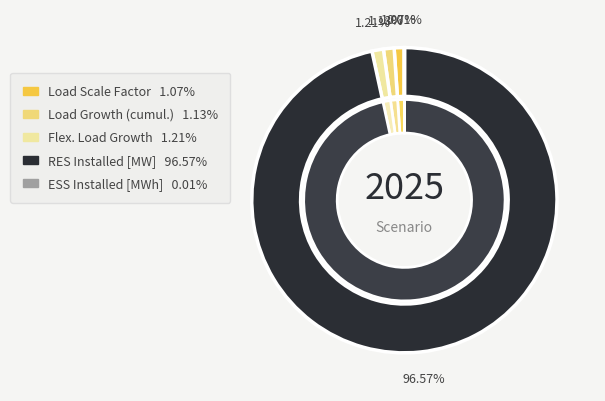

Is it true that Load Scale Factor is 11% of the pie?

False